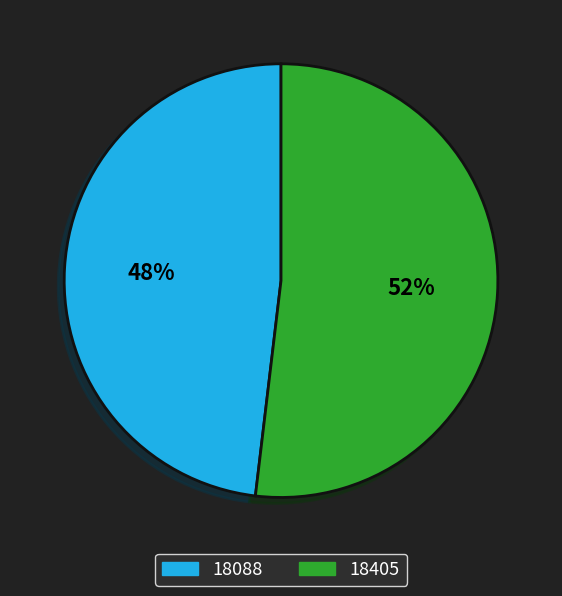

Is it true that 18088 is 57% of the pie?

False